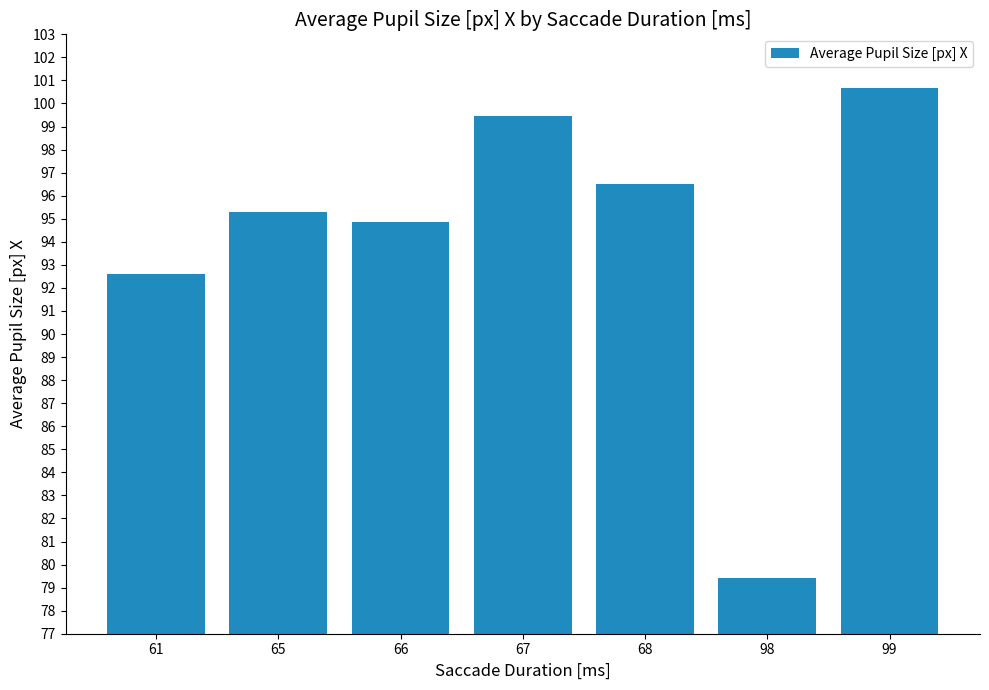

What is the difference between the maximum and minimum values?

21.3